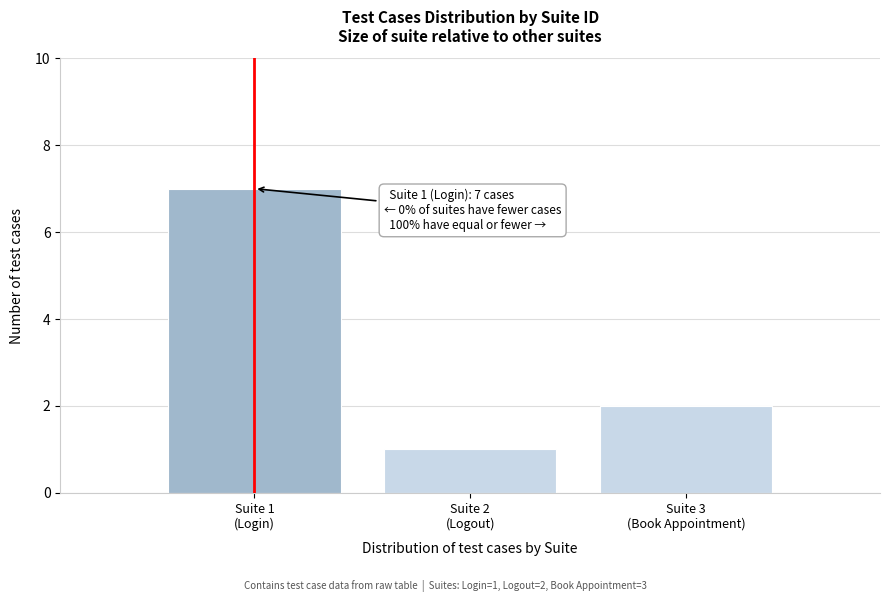

Reading left to right, transcribe all the data shown in this chart.

7	1	2